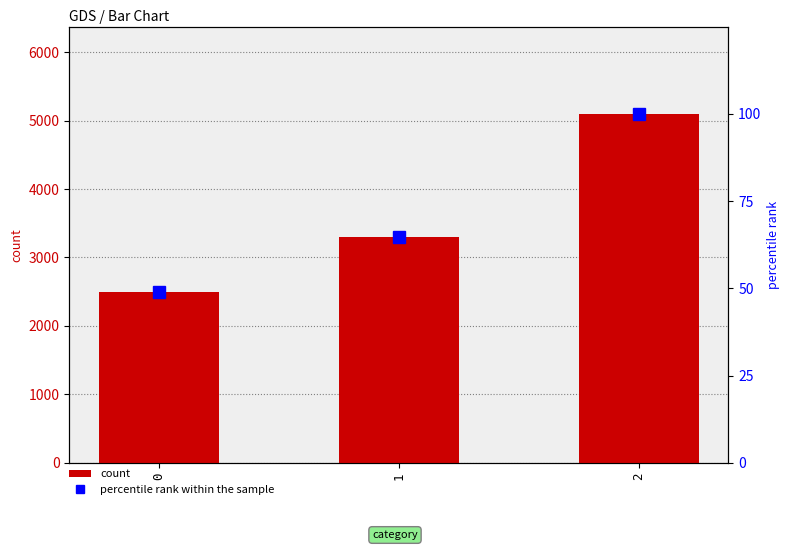

What is the maximum value for percentile rank within the sample?

100.0